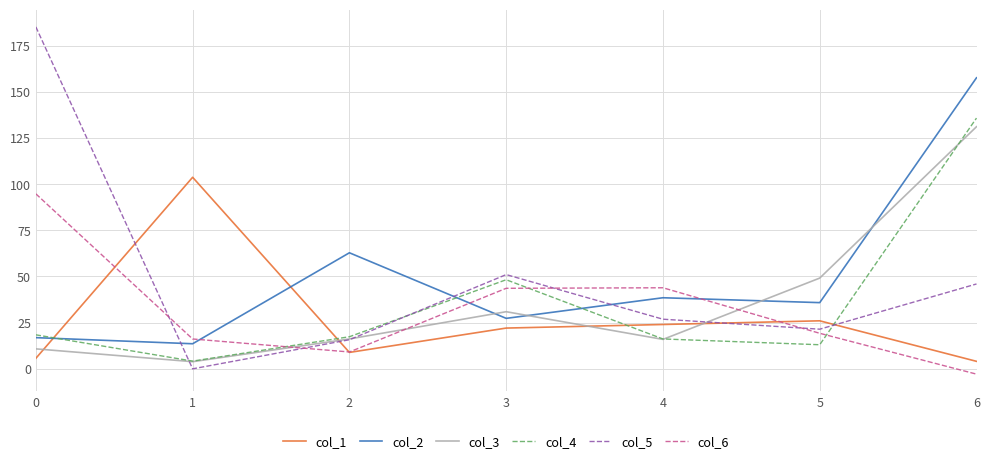

At which label is col_2 closest to 85?

2